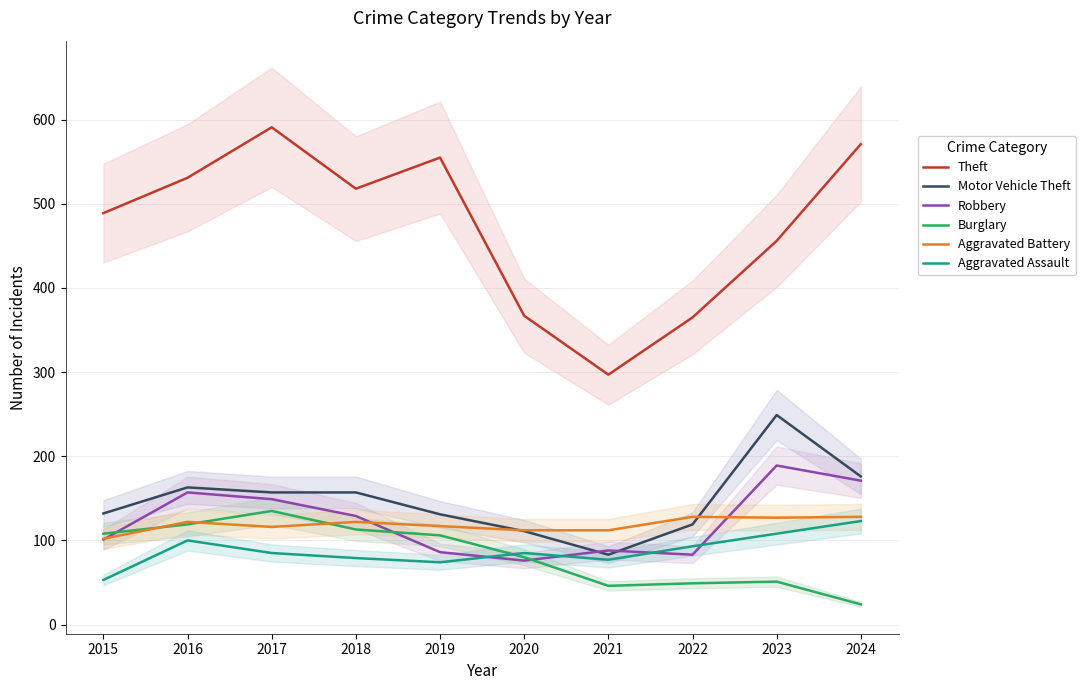

Reading left to right, what are all the values shown in this chart?

Theft: 2015=489	2016=531	2017=591	2018=518	2019=555	2020=367	2021=297	2022=365	2023=456	2024=571
Motor Vehicle Theft: 2015=132	2016=163	2017=157	2018=157	2019=131	2020=111	2021=83	2022=119	2023=249	2024=176
Robbery: 2015=101	2016=157	2017=149	2018=129	2019=86	2020=76	2021=88	2022=83	2023=189	2024=171
Burglary: 2015=108	2016=119	2017=135	2018=113	2019=106	2020=80	2021=46	2022=49	2023=51	2024=24
Aggravated Battery: 2015=102	2016=122	2017=116	2018=122	2019=117	2020=112	2021=112	2022=128	2023=127	2024=128
Aggravated Assault: 2015=53	2016=100	2017=85	2018=79	2019=74	2020=85	2021=77	2022=93	2023=108	2024=123